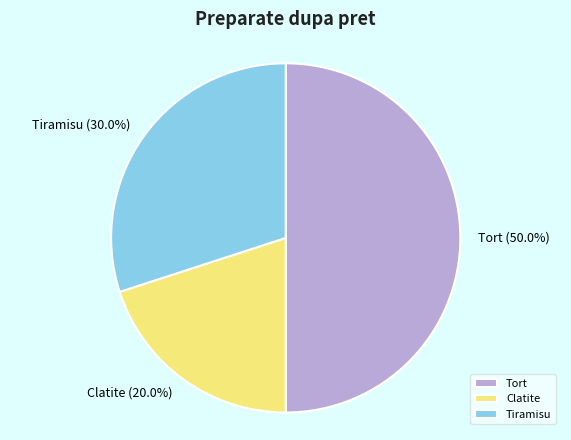

Is it true that Tiramisu is 38% of the pie?

False